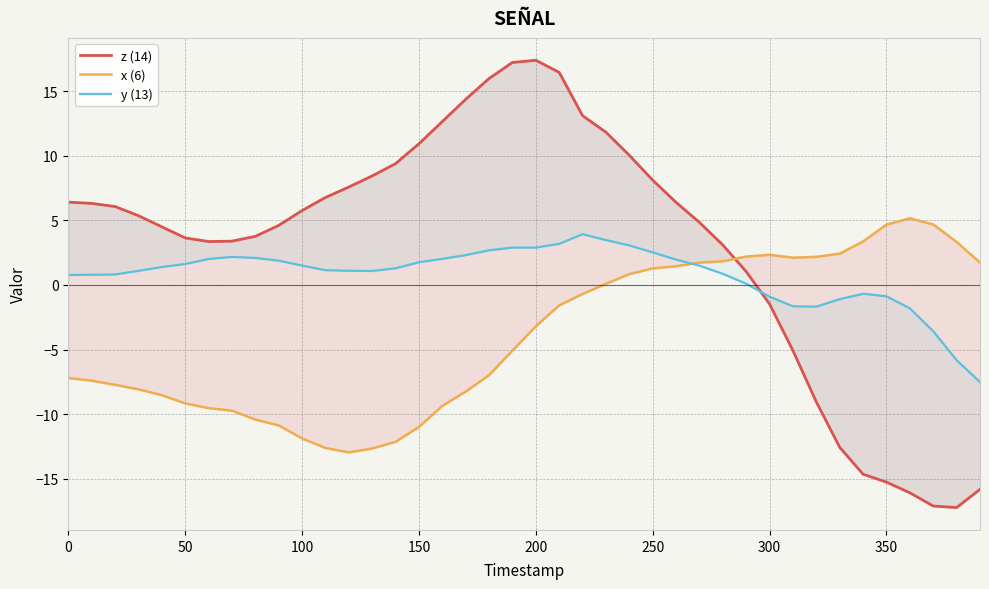

Which series has the widest spread of values?

z (14)